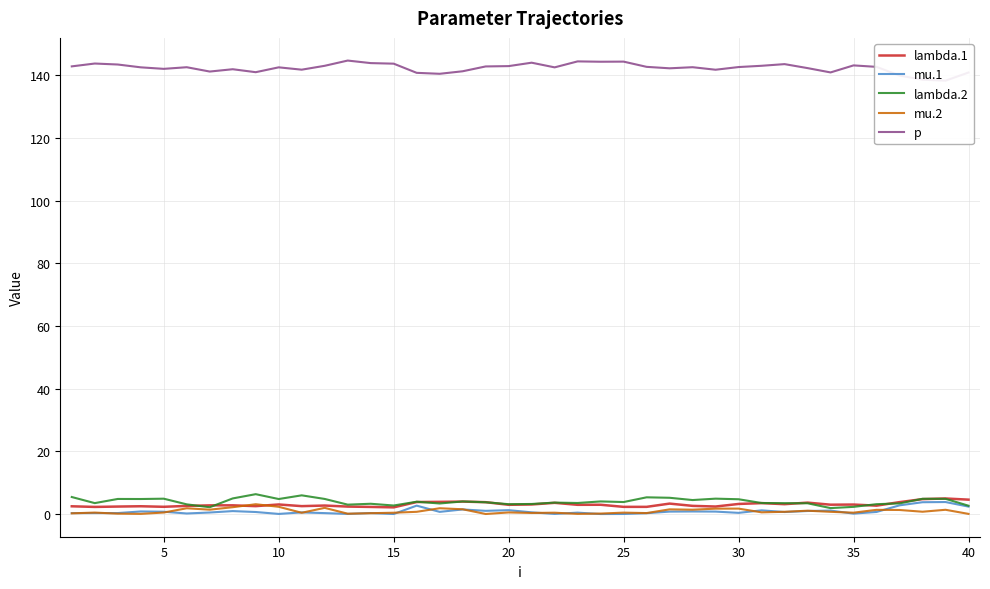

List the series in order of their peak value, highest first.

p, lambda.2, lambda.1, mu.1, mu.2